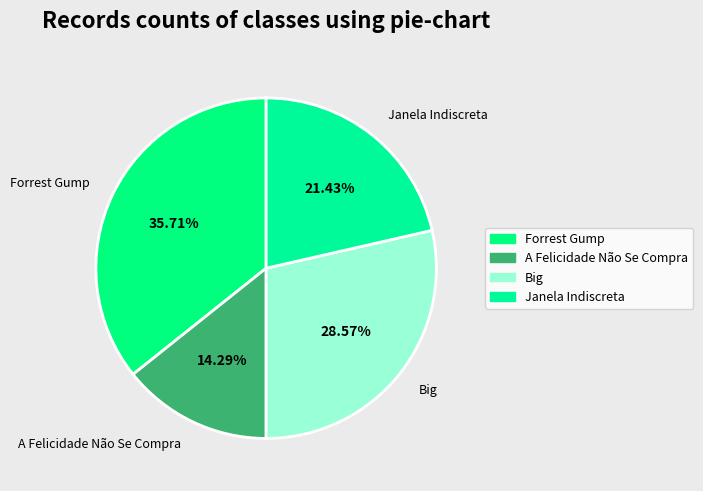

The A Felicidade Não Se Compra slice represents 9% of the pie. True or false?

False